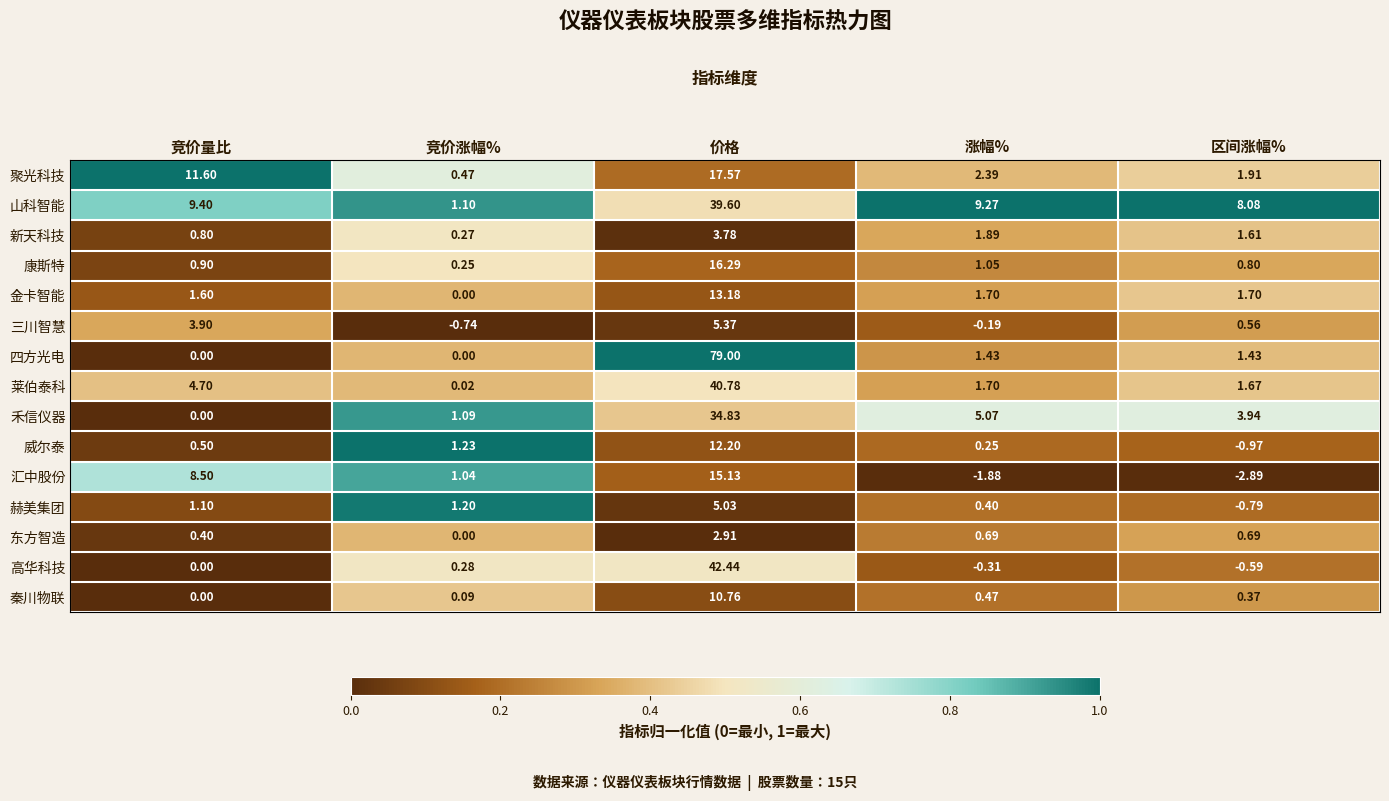

Which series changed the most between 竞价涨幅% and 区间涨幅%?

山科智能